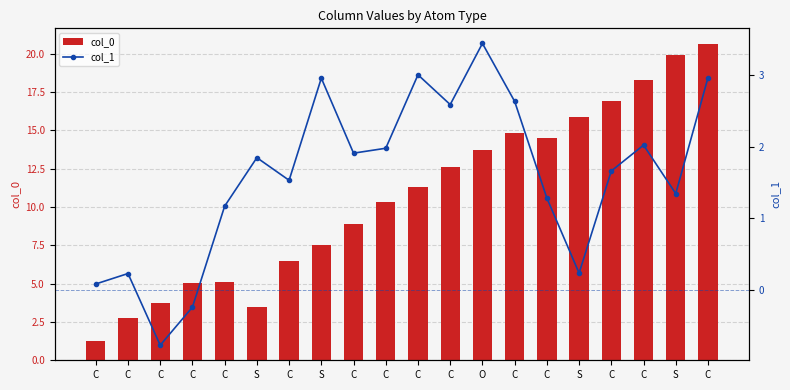

What is the average value of the col_1 series?

1.6